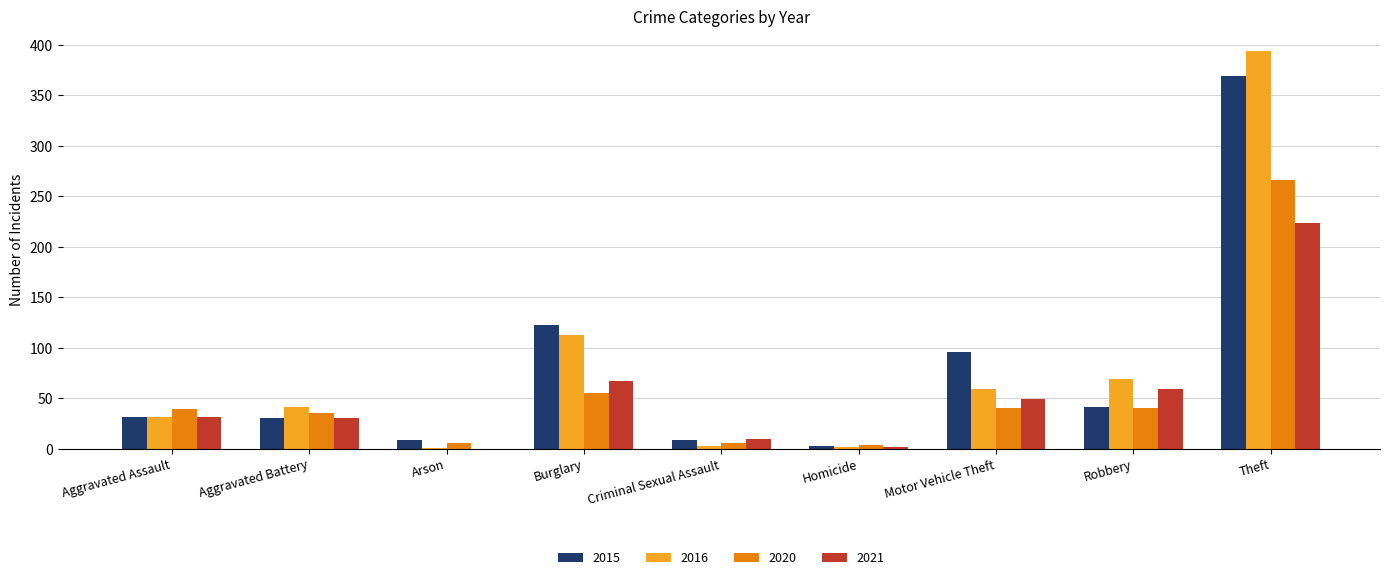

The 2021 series shows 2 at Homicide. True or false?

True